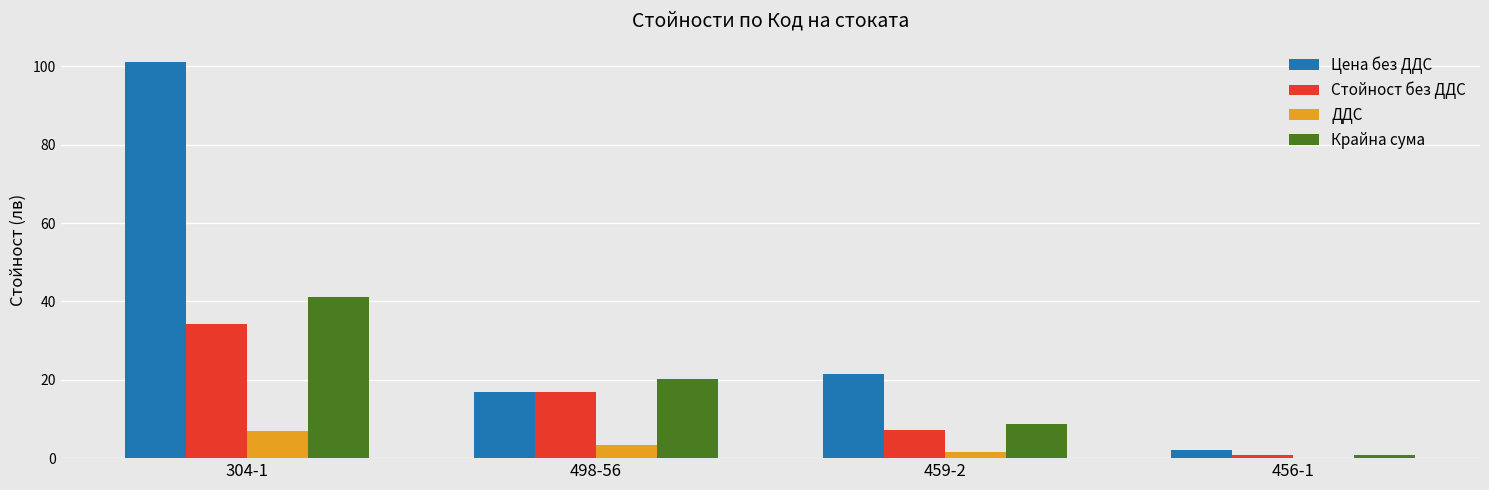

How many categories are shown in the chart?

4